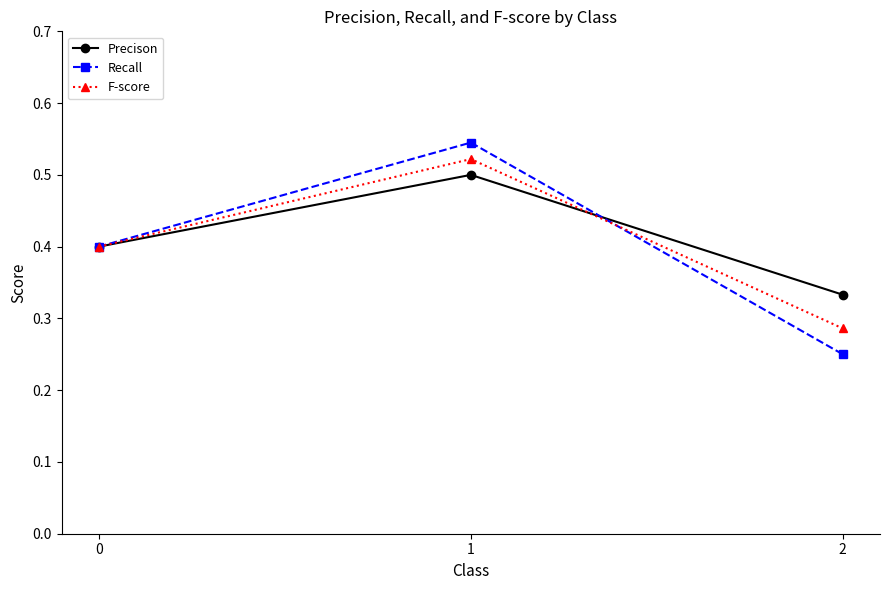

Which series has the largest total across all categories?

Precison